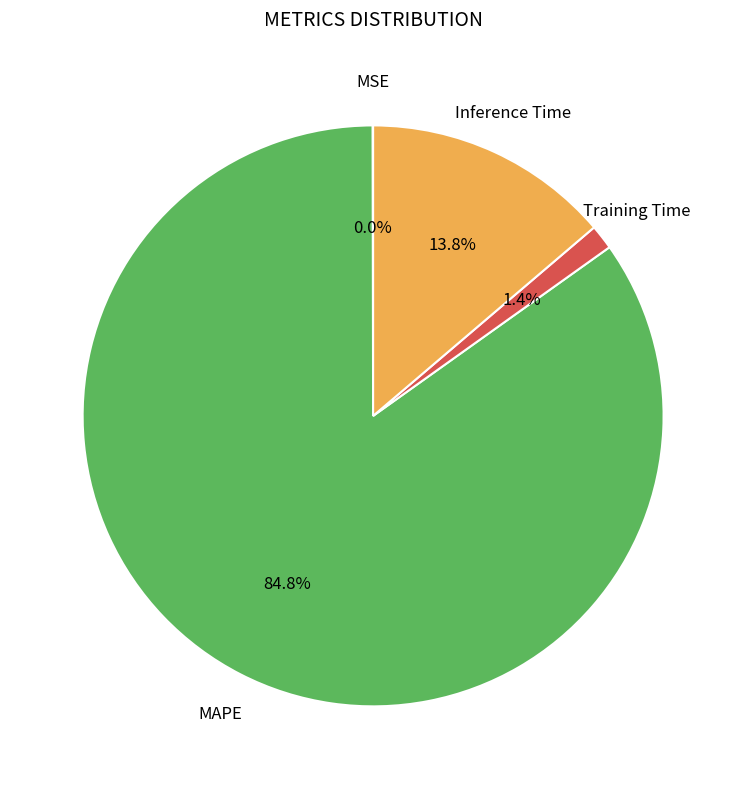

Does any single category account for the majority?

Yes